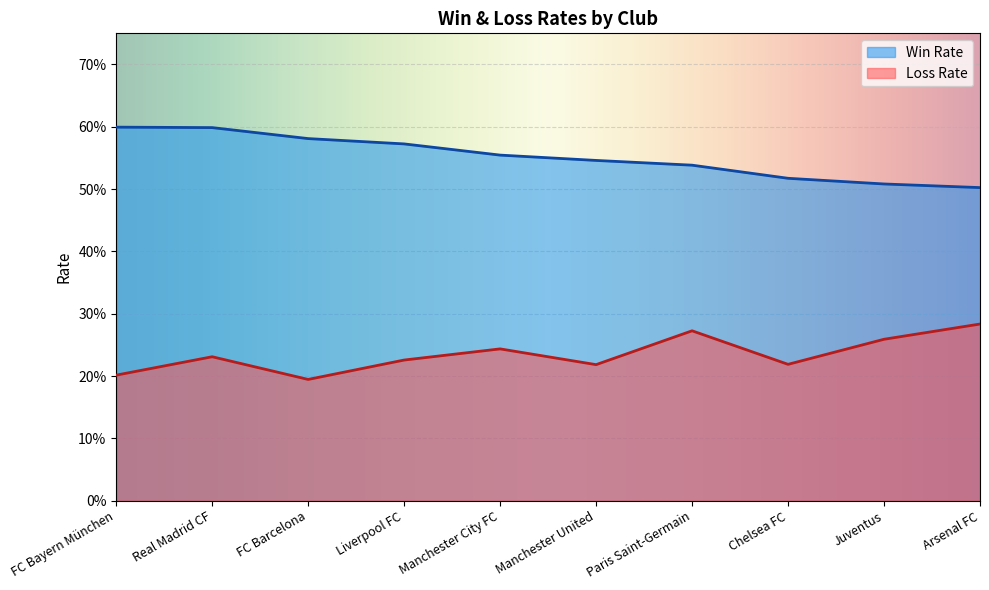

Count the number of categories in the chart.

10